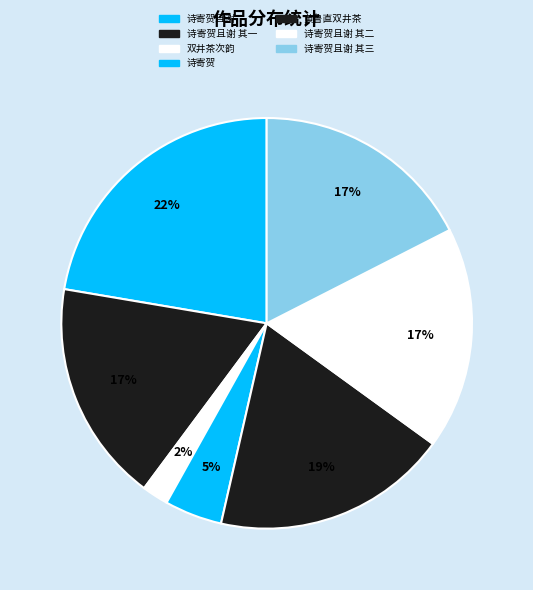

Count the number of slices in the pie.

7